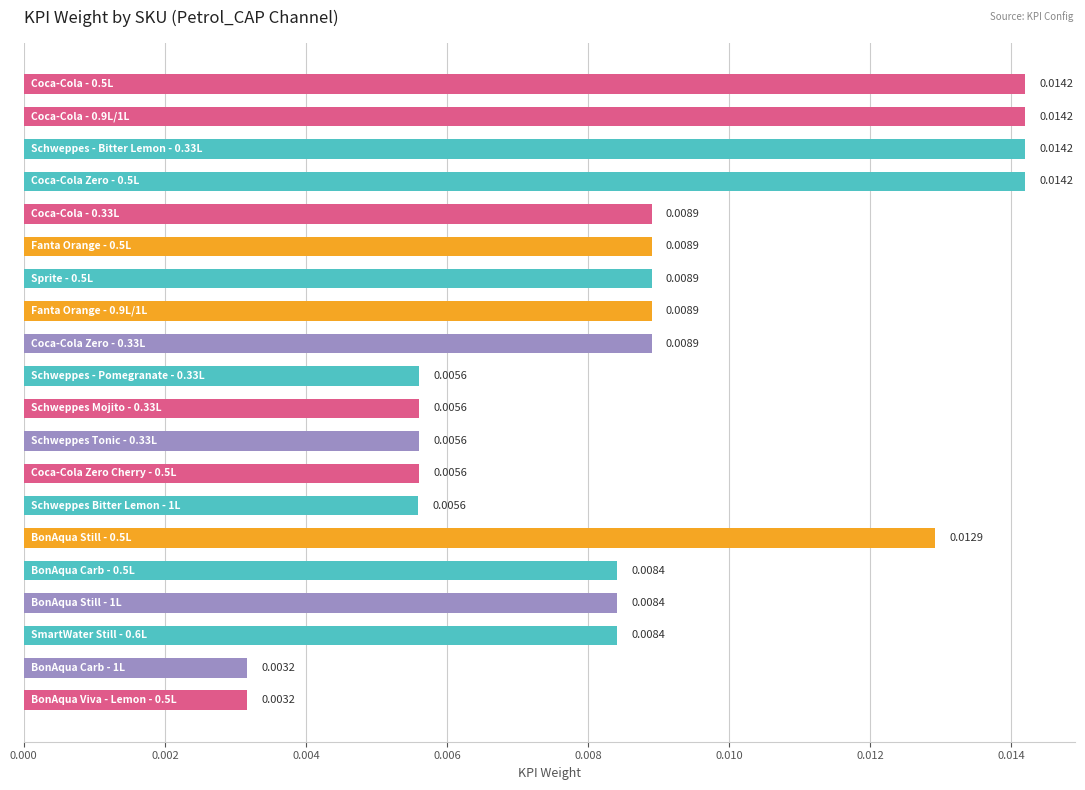

How many categories are shown in the chart?

20